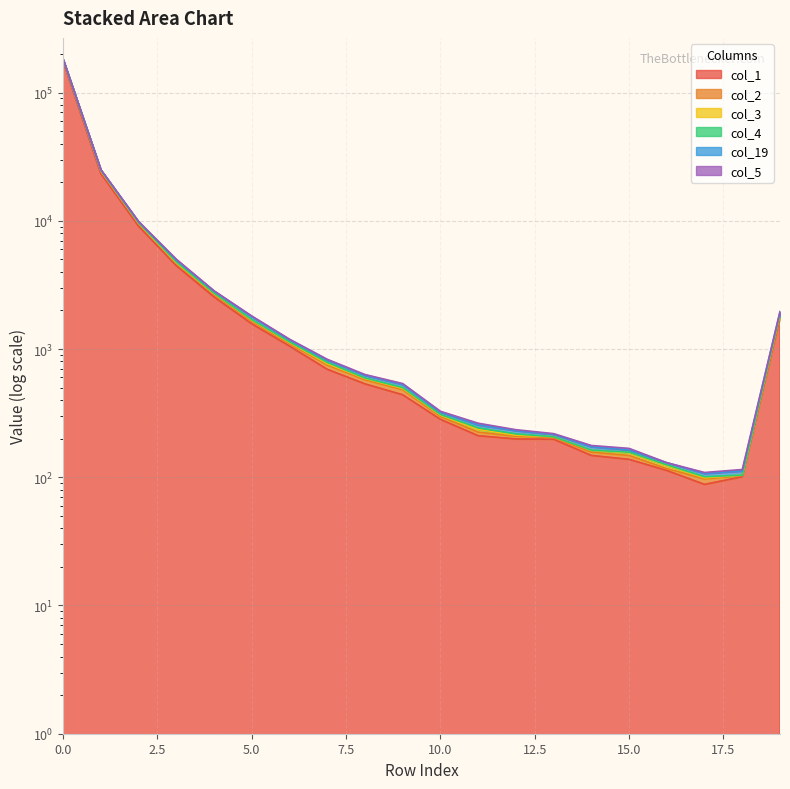

How many values in the col_5 series are below 595?

10